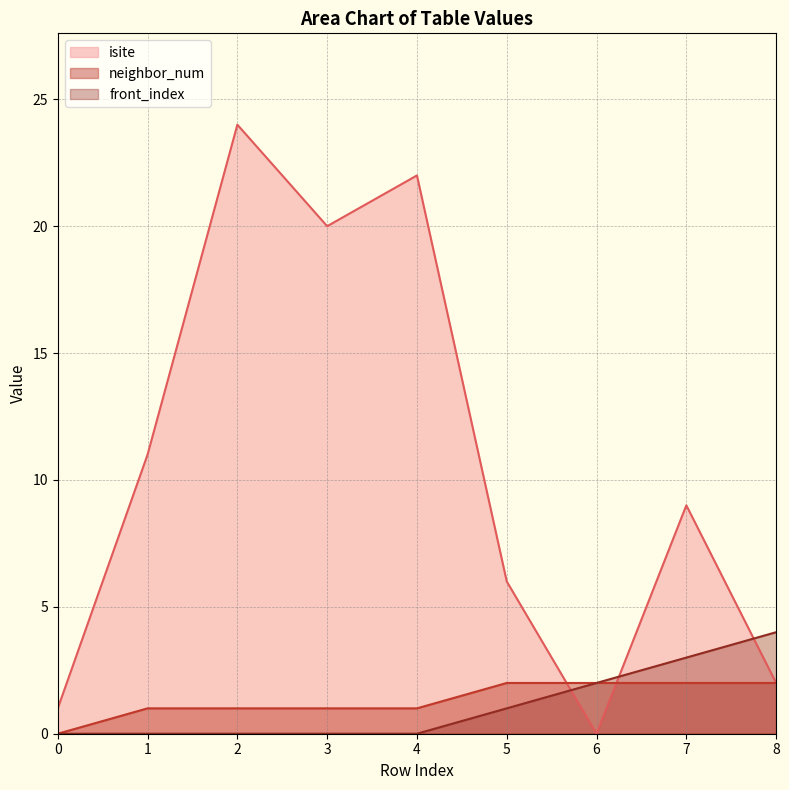

What are all the series names shown in the legend?

isite, neighbor_num, front_index